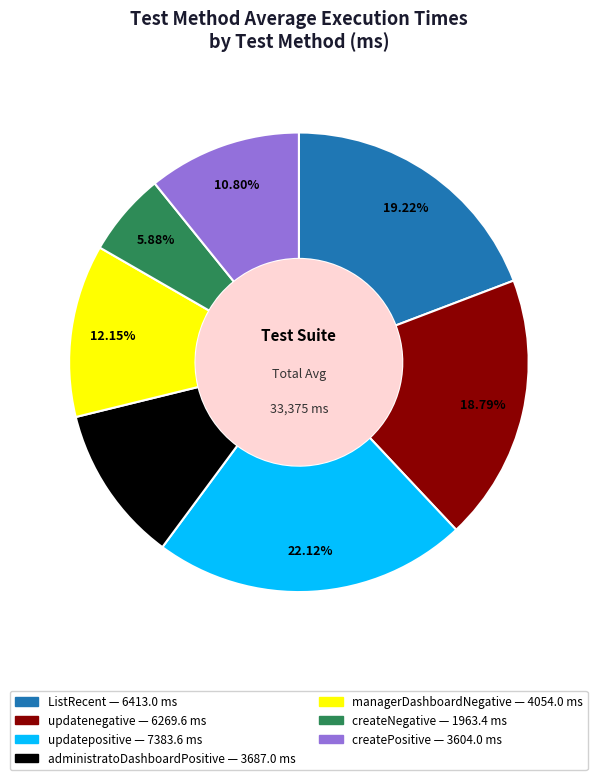

Is createNegative the majority of the pie?

No